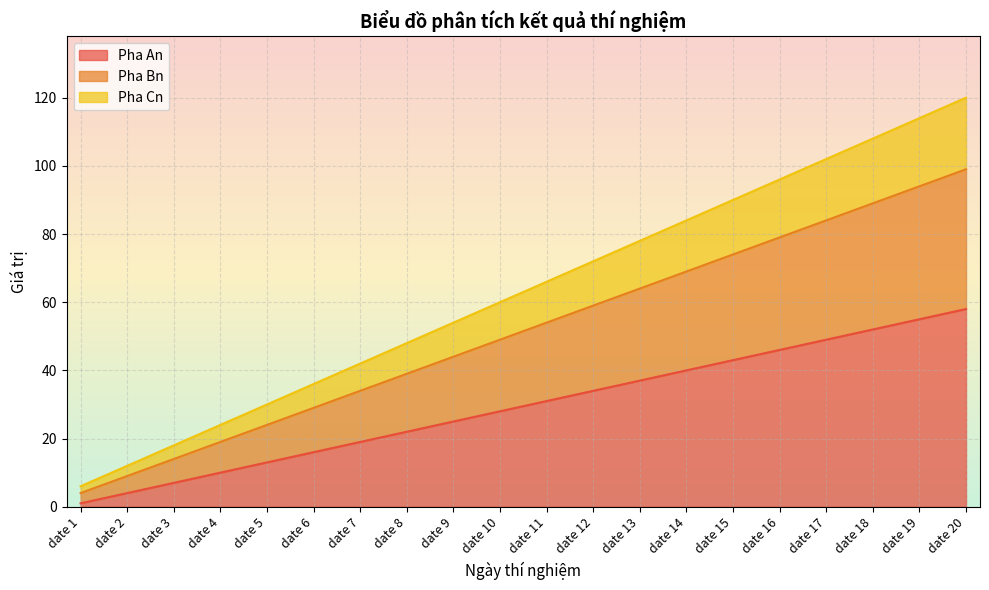

Reading left to right, what are all the values shown in this chart?

Pha An: date 1=1	date 2=4	date 3=7	date 4=10	date 5=13	date 6=16	date 7=19	date 8=22	date 9=25	date 10=28	date 11=31	date 12=34	date 13=37	date 14=40	date 15=43	date 16=46	date 17=49	date 18=52	date 19=55	date 20=58
Pha Bn: date 1=4	date 2=9	date 3=14	date 4=19	date 5=24	date 6=29	date 7=34	date 8=39	date 9=44	date 10=49	date 11=54	date 12=59	date 13=64	date 14=69	date 15=74	date 16=79	date 17=84	date 18=89	date 19=94	date 20=99
Pha Cn: date 1=6	date 2=12	date 3=18	date 4=24	date 5=30	date 6=36	date 7=42	date 8=48	date 9=54	date 10=60	date 11=66	date 12=72	date 13=78	date 14=84	date 15=90	date 16=96	date 17=102	date 18=108	date 19=114	date 20=120